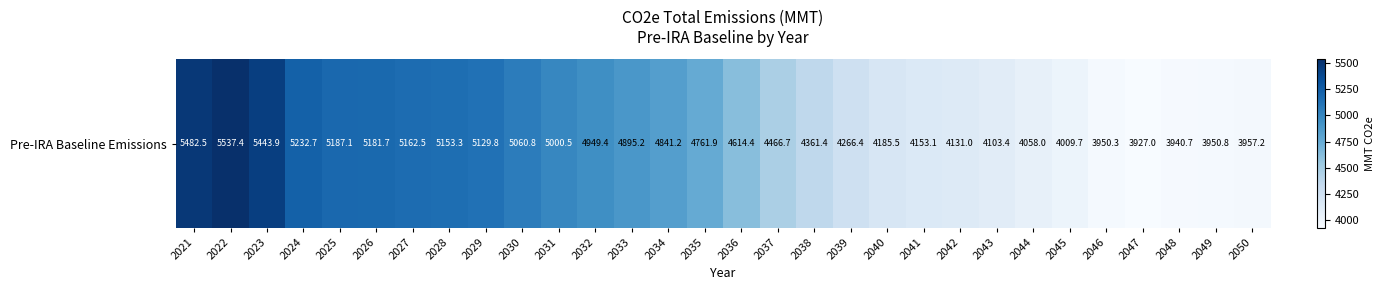

What is the change in value from 2033 to 2037?

-428.5